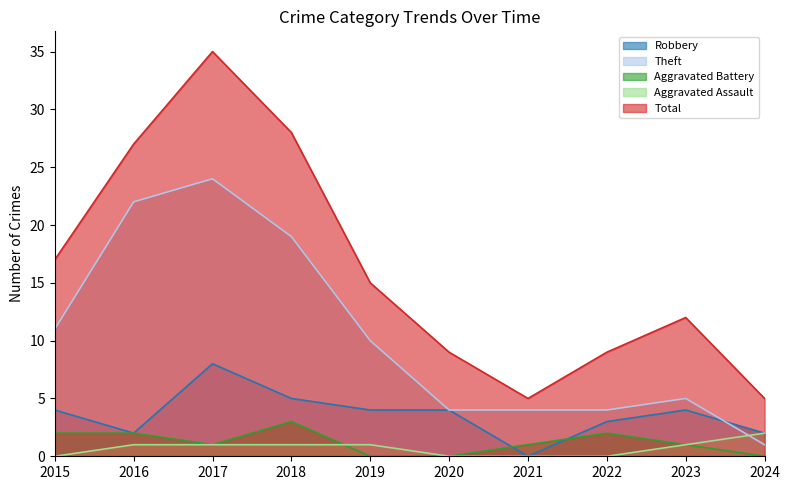

Is it true that Theft equals 8 at 2023?

False